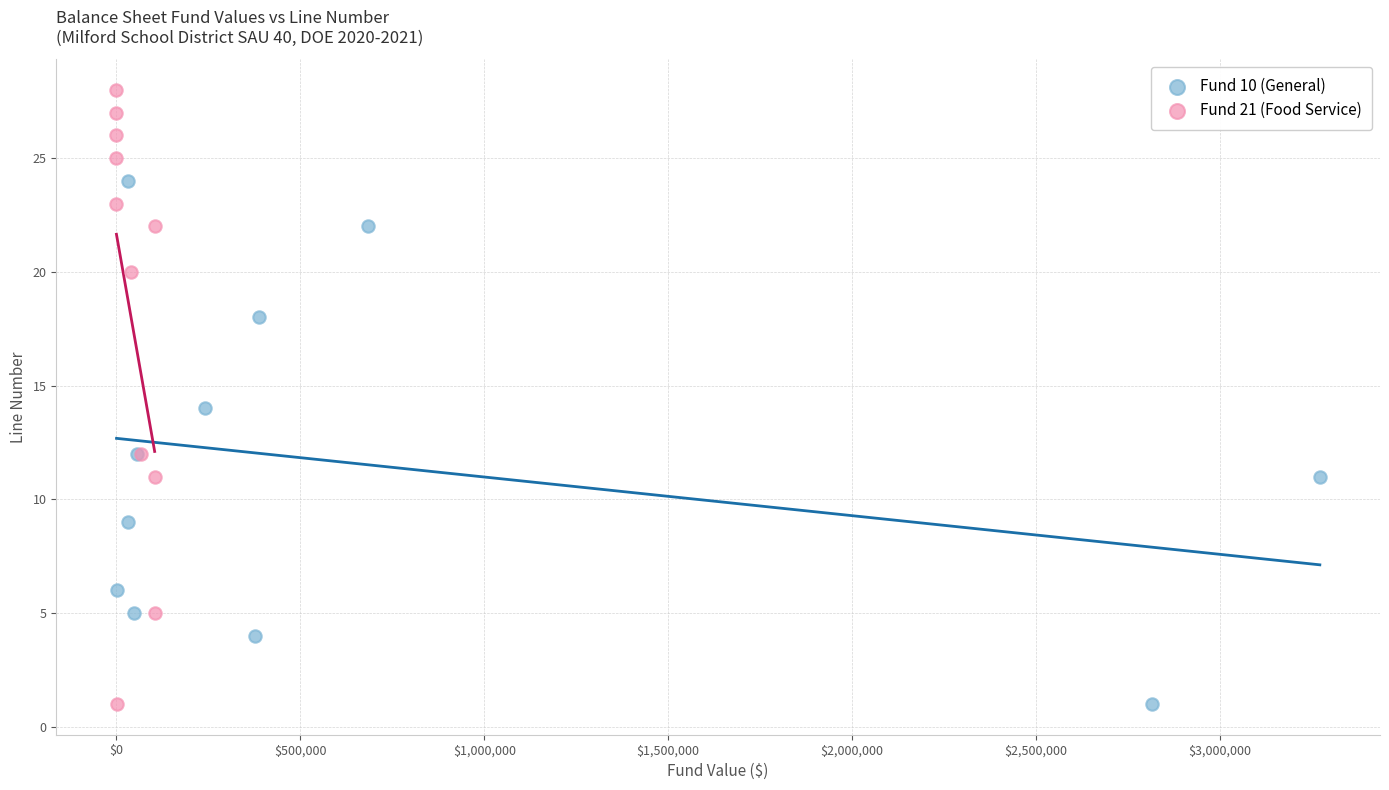

Which series contains the highest Y value?

Fund 21 (Food Service)